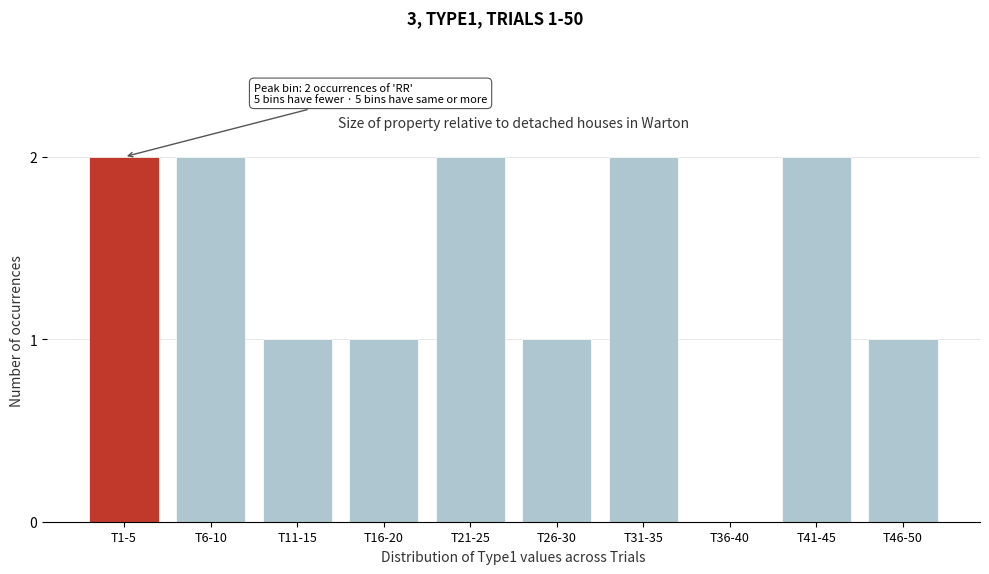

Reading left to right, what are all the values shown in this chart?

T1-5=2	T6-10=2	T11-15=1	T16-20=1	T21-25=2	T26-30=1	T31-35=2	T36-40=0	T41-45=2	T46-50=1